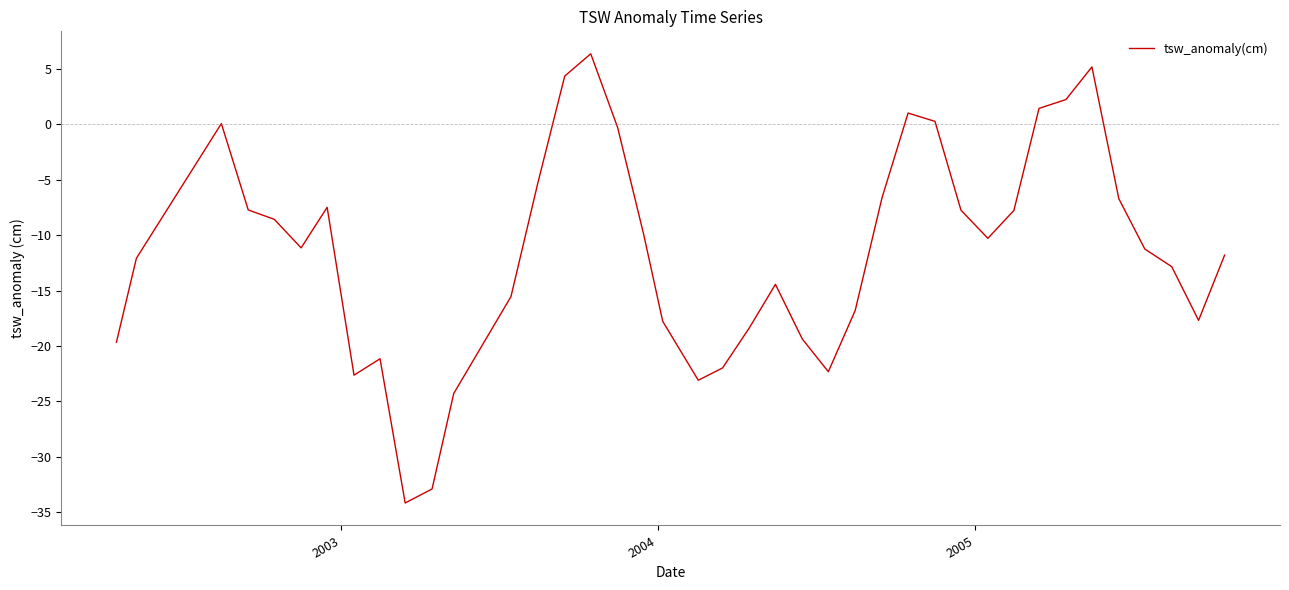

What is the smallest value displayed?

-34.2